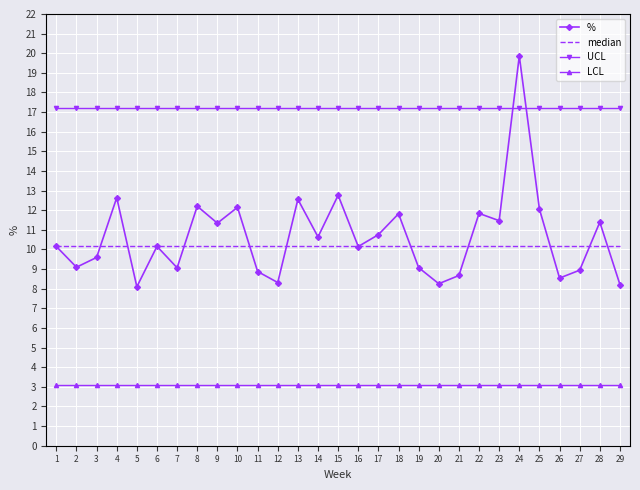

What is the total value across all series at 20?

38.7